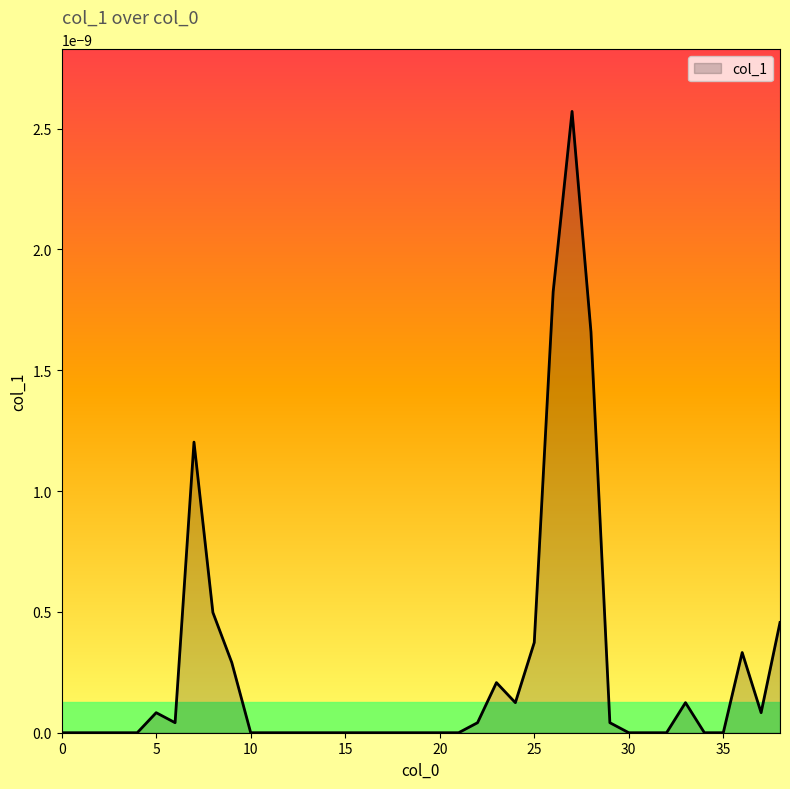

How many lines are shown in the chart?

1